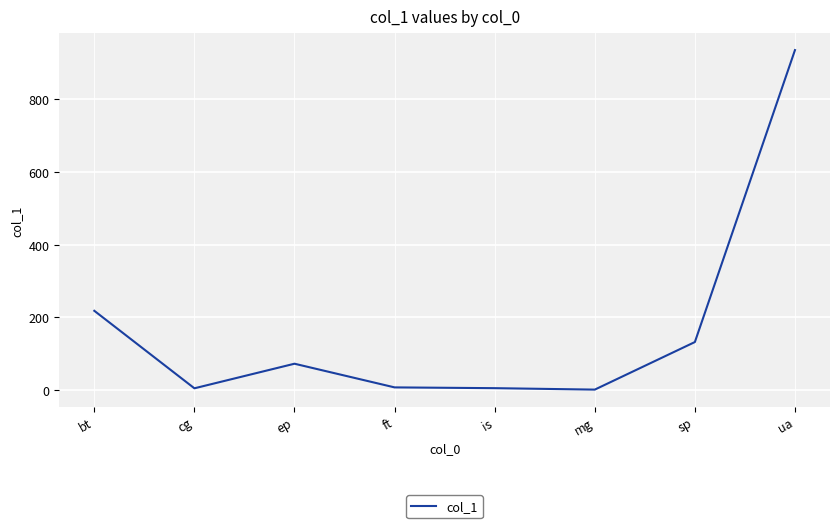

At which category does the chart reach its peak across all series?

ua